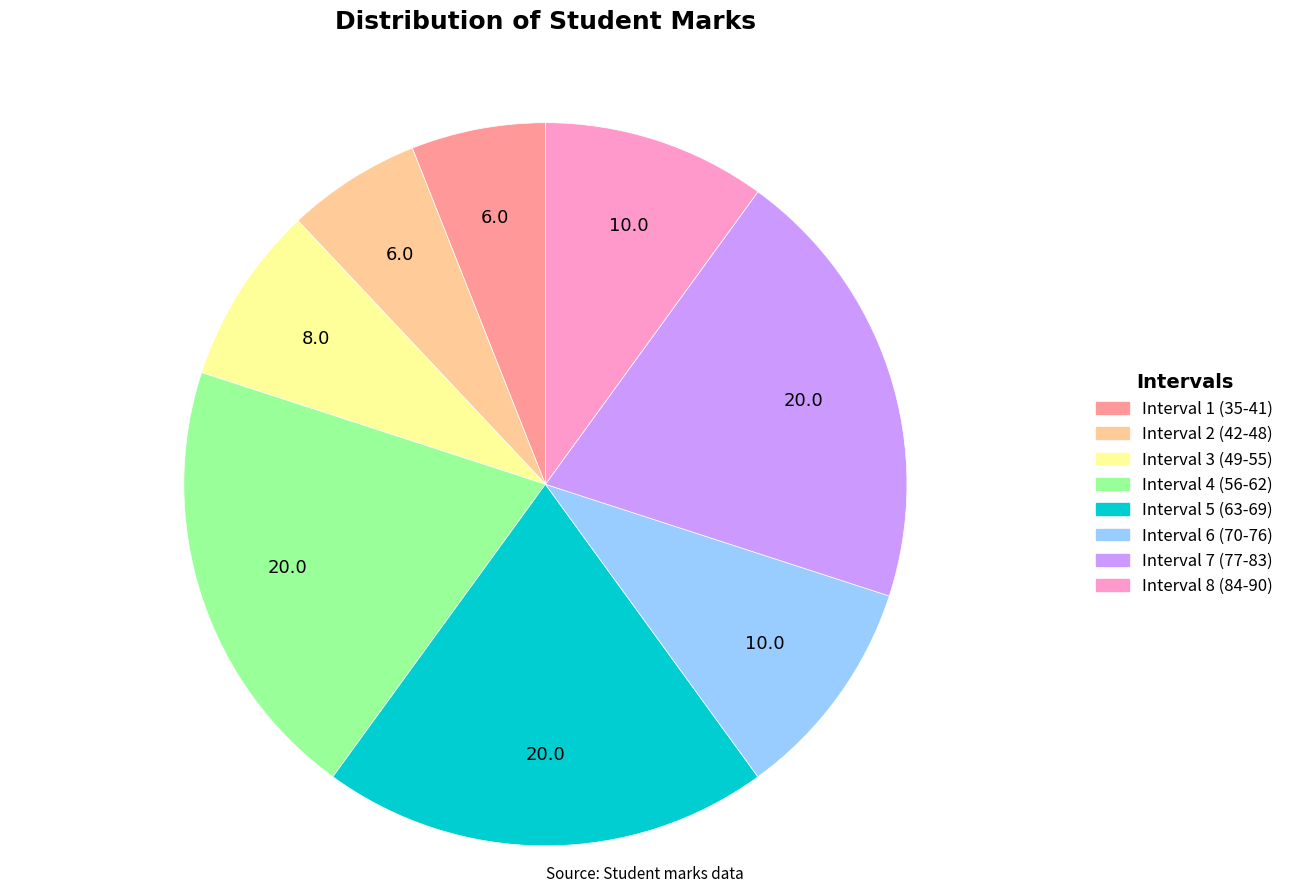

The Interval 6 (70-76) slice represents 18% of the pie. True or false?

False